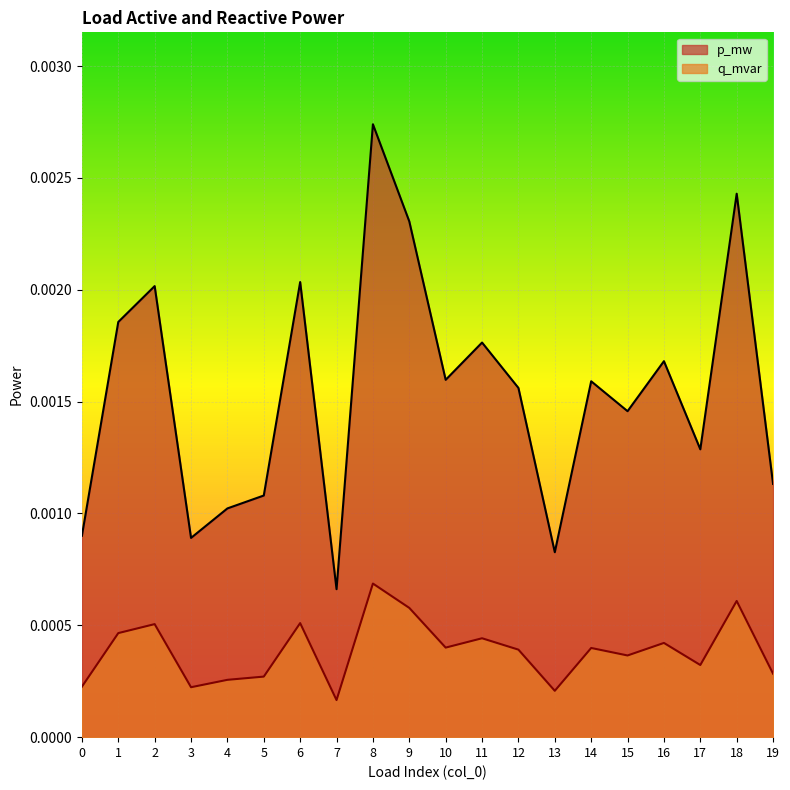

How many interior local valleys does the p_mw series have?

6